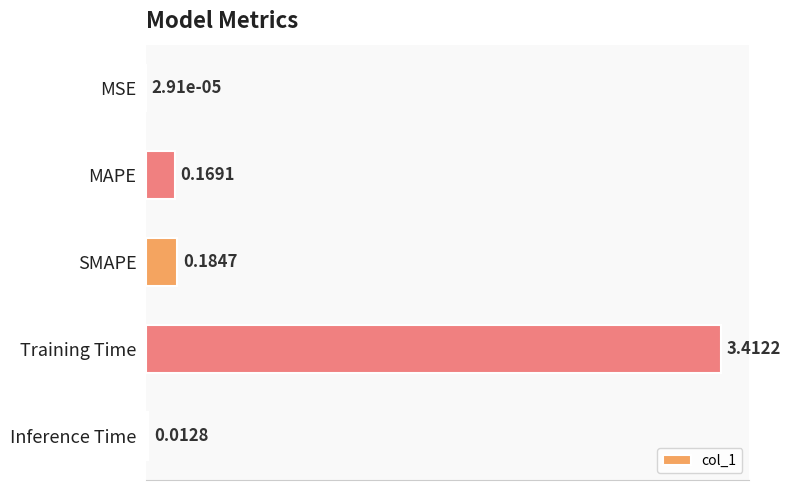

What is the change in value from SMAPE to Training Time?

+3.2